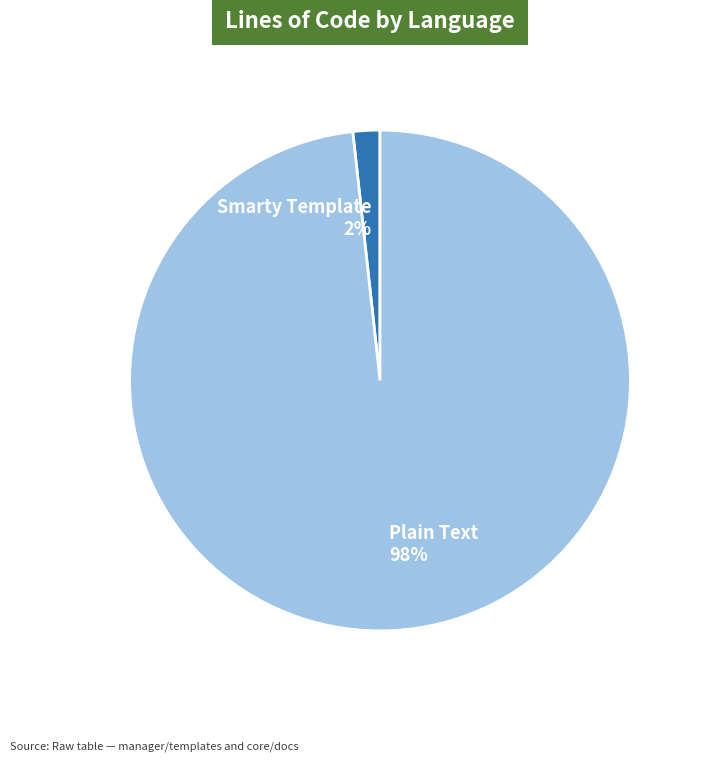

To the nearest percent, what is the combined percentage of Smarty Template and Plain Text?

100%